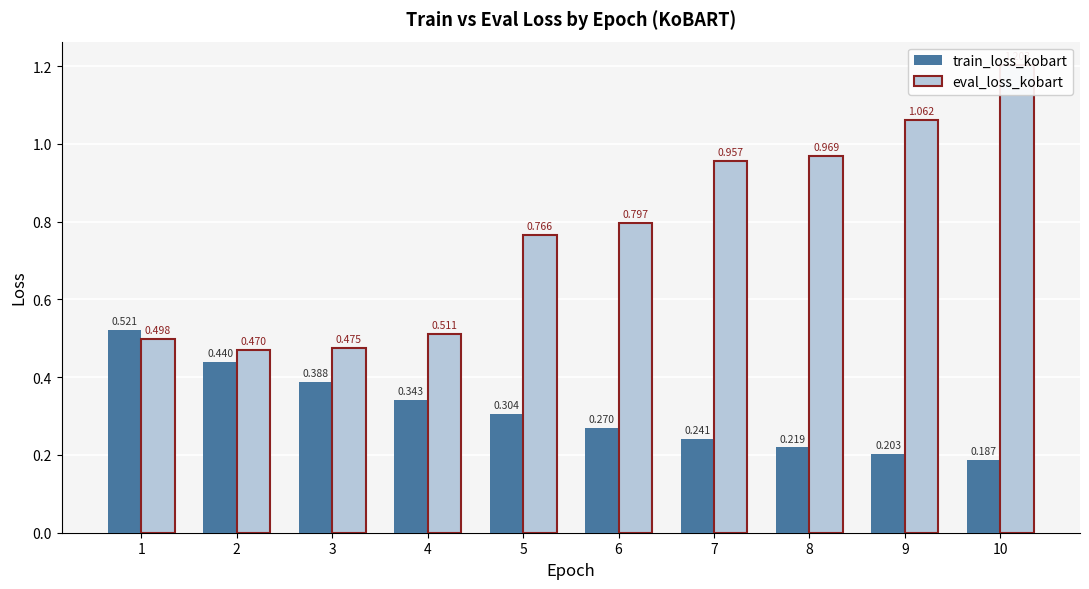

Count the number of categories in the chart.

10